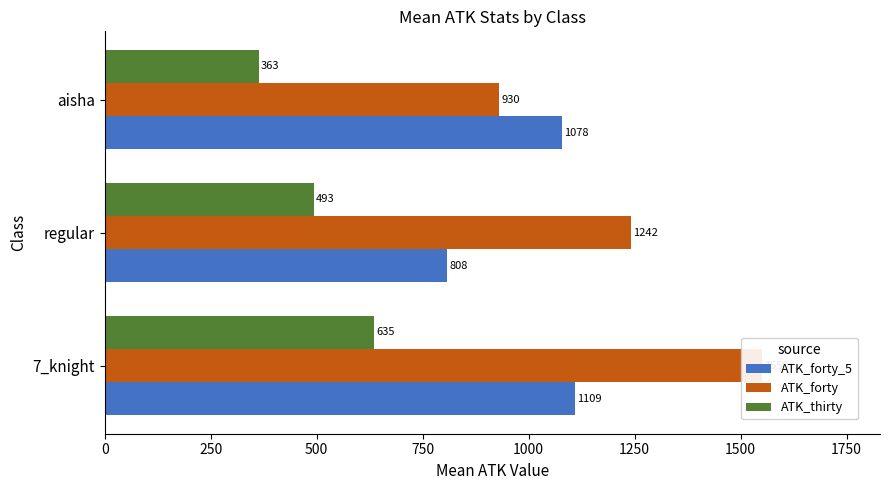

The value of ATK_thirty at regular is 240. True or false?

False